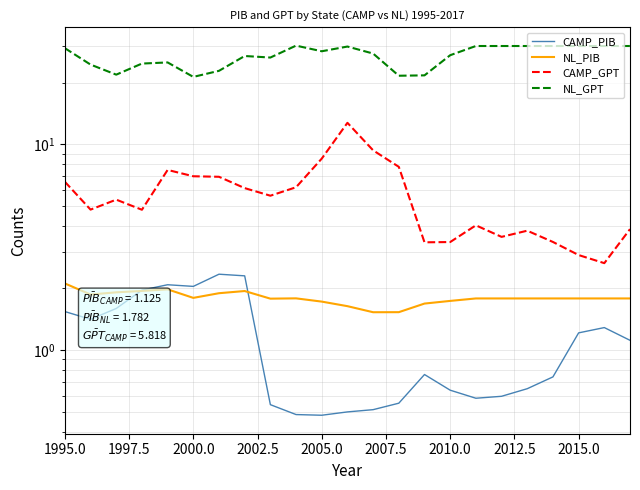

In CAMP_GPT, how many points are higher than both neighbors (excluding endpoints)?

5